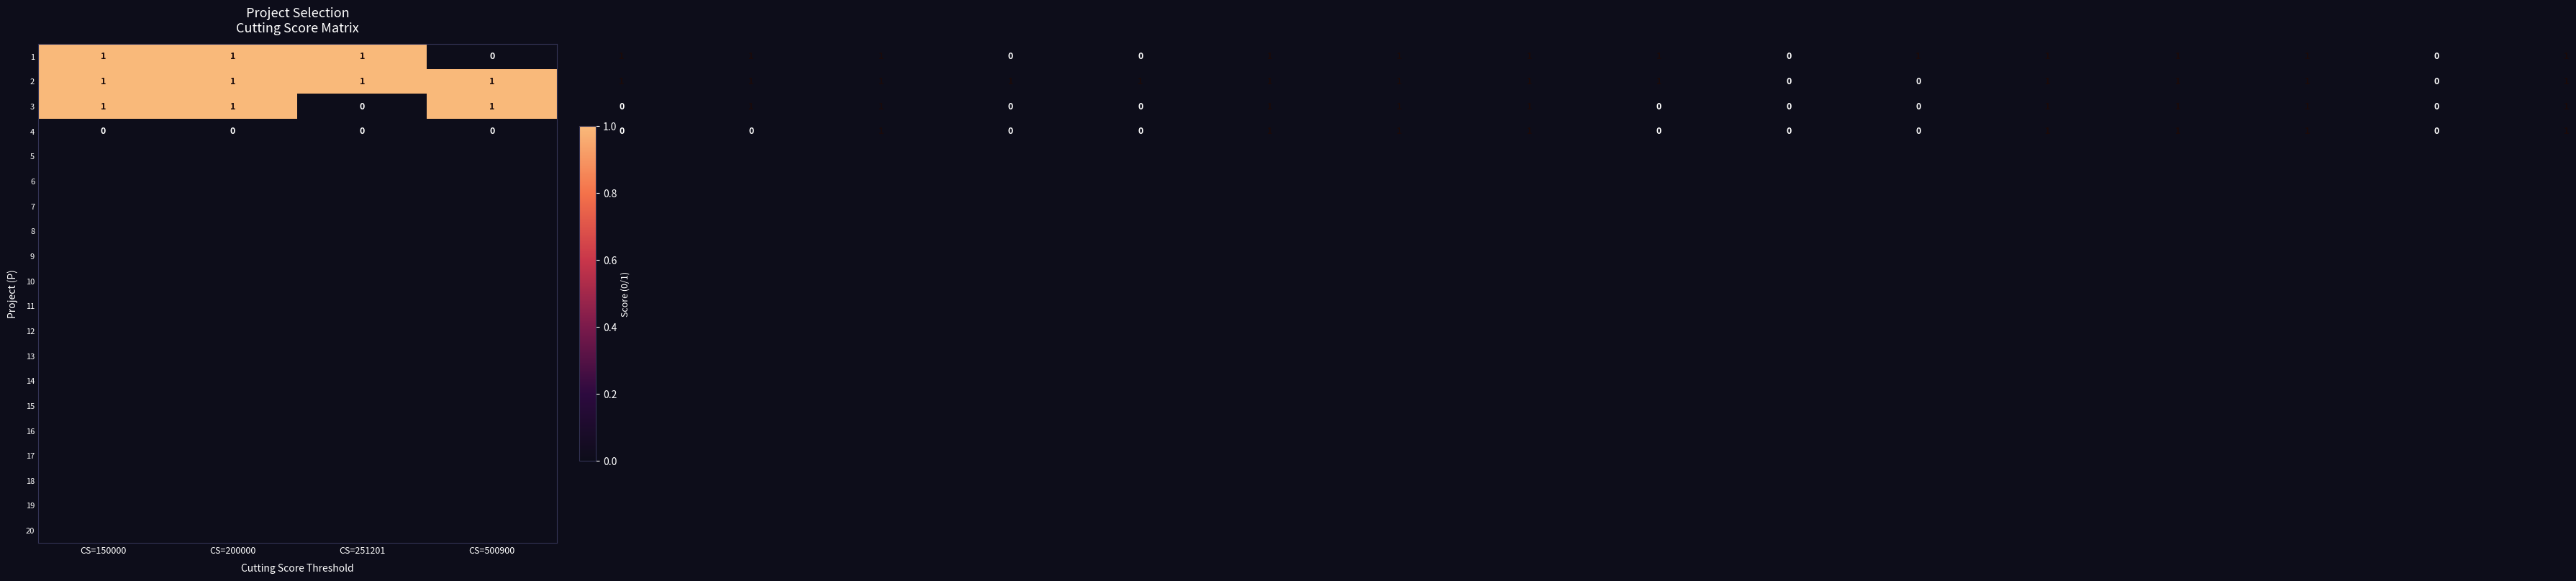

Rank the series by their average value, from highest to lowest.

2, 1, 3, 4